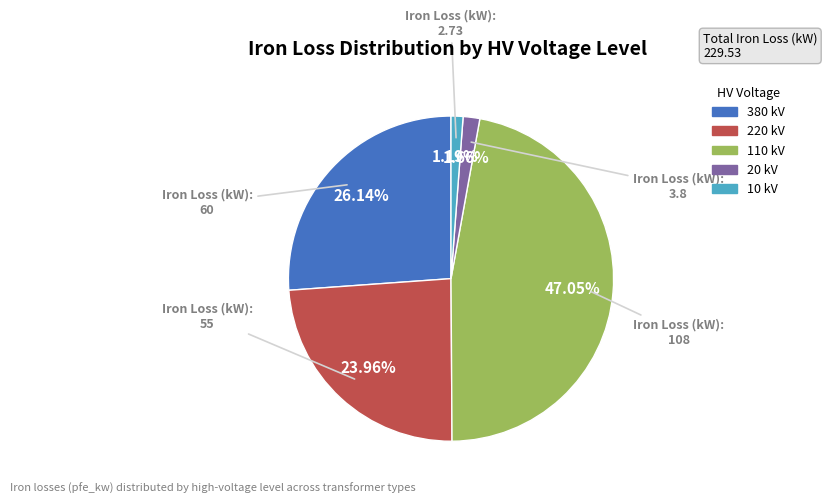

Is there a majority slice in this chart?

No